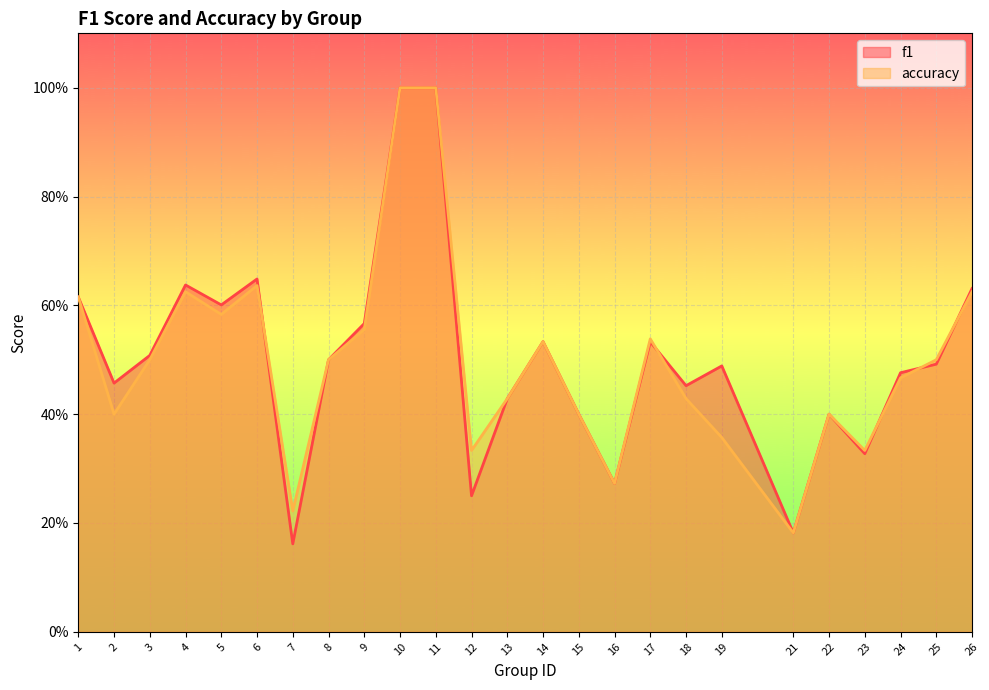

Which series has the largest total across all categories?

f1